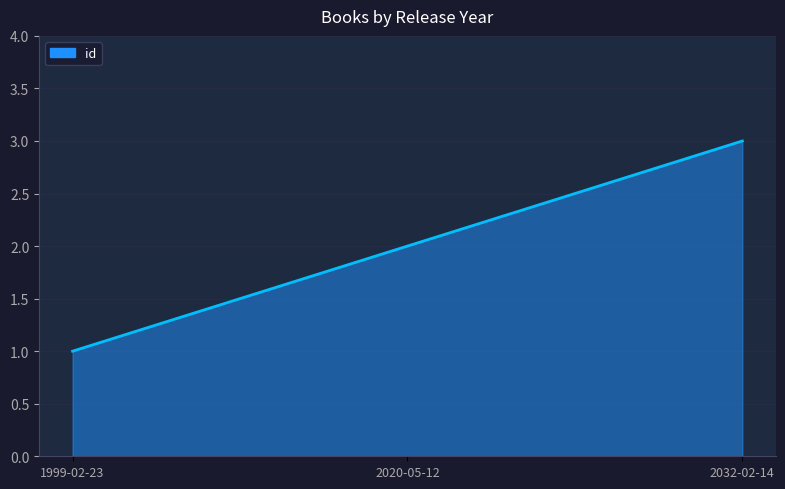

What is the greatest value displayed?

3